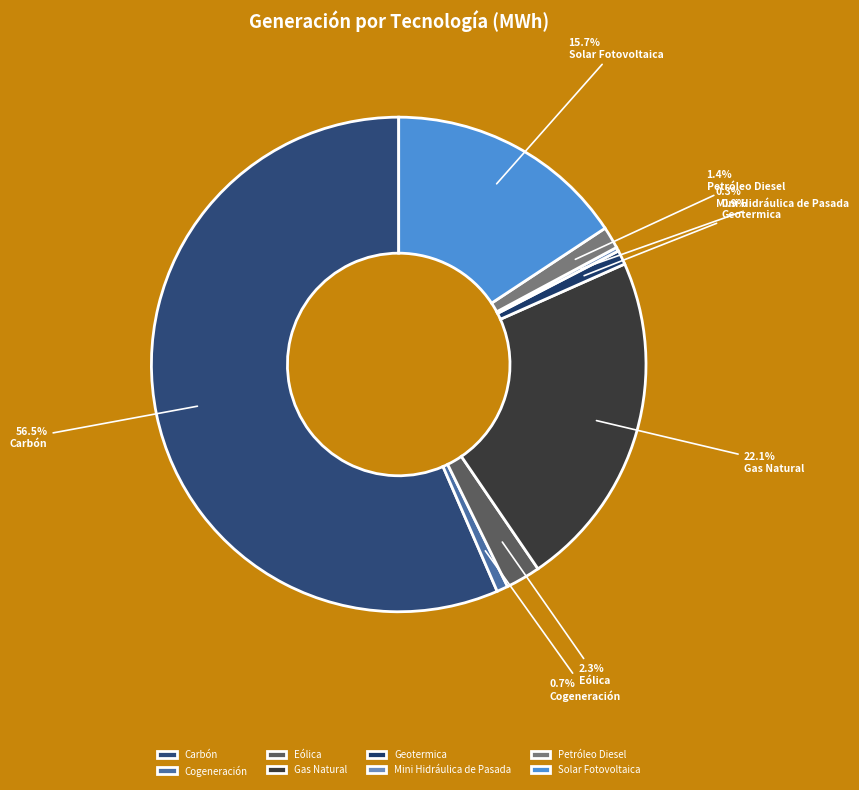

What percentage is the Petróleo Diesel slice, to the nearest percent?

1%